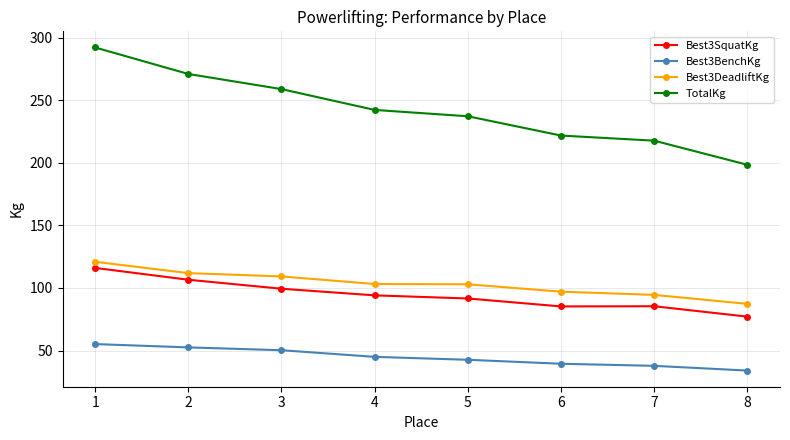

True or false: Best3BenchKg and Best3DeadliftKg intersect in this chart.

False